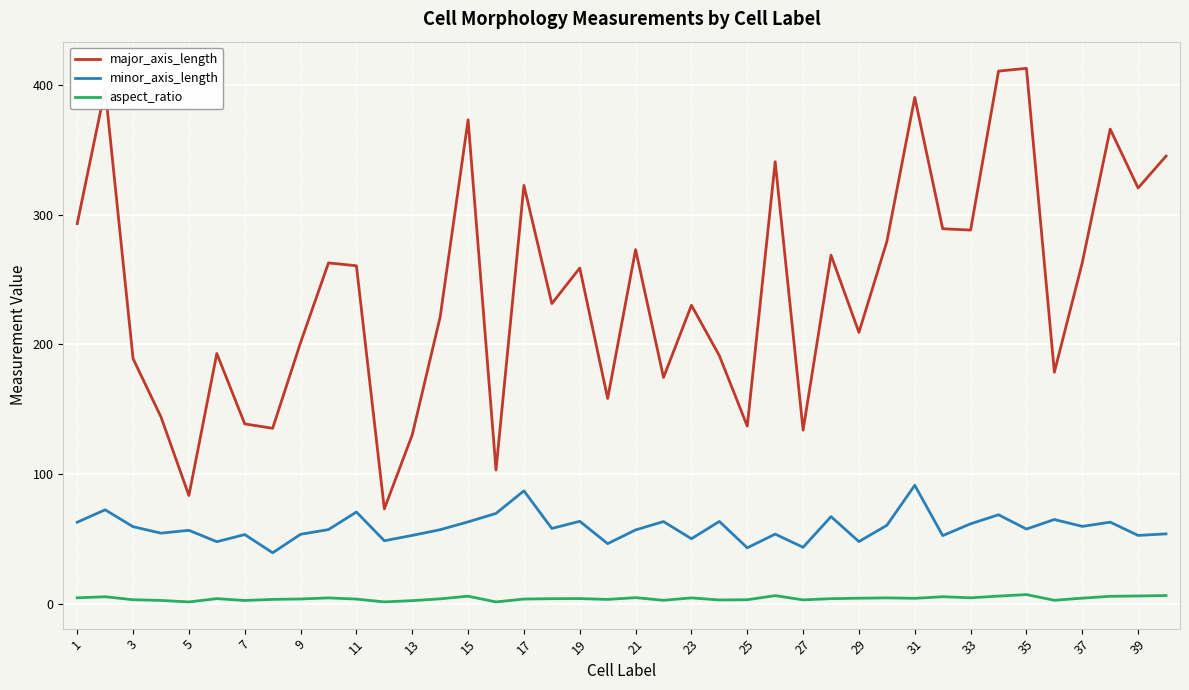

List the series in order of their peak value, lowest first.

aspect_ratio, minor_axis_length, major_axis_length